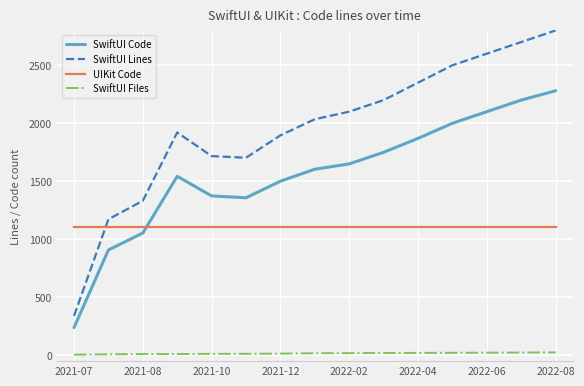

What is the lowest value of the UIKit Code series?

1105